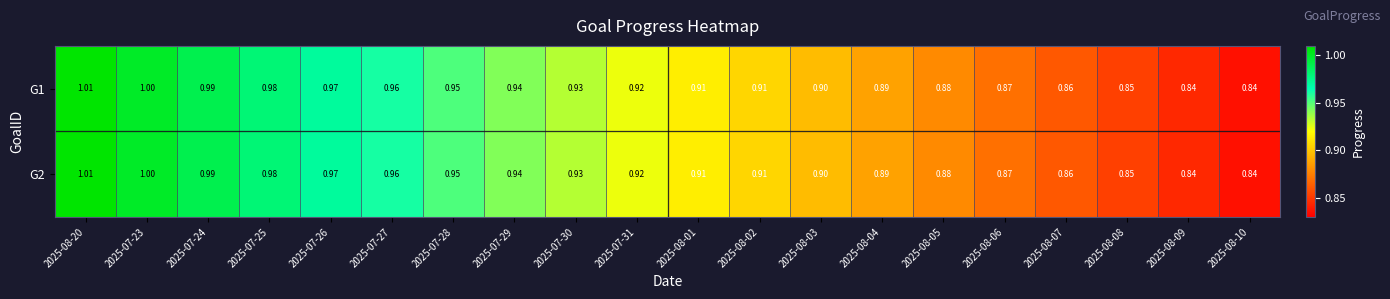

Is the value of G1 at 2025-08-07 greater than the value of G2 at 2025-07-24?

No